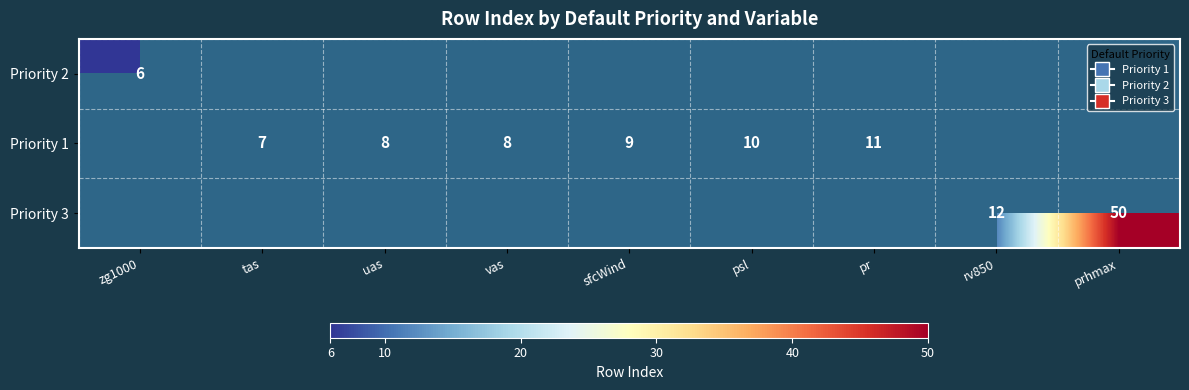

The value of Priority 1 at uas is 4. True or false?

False